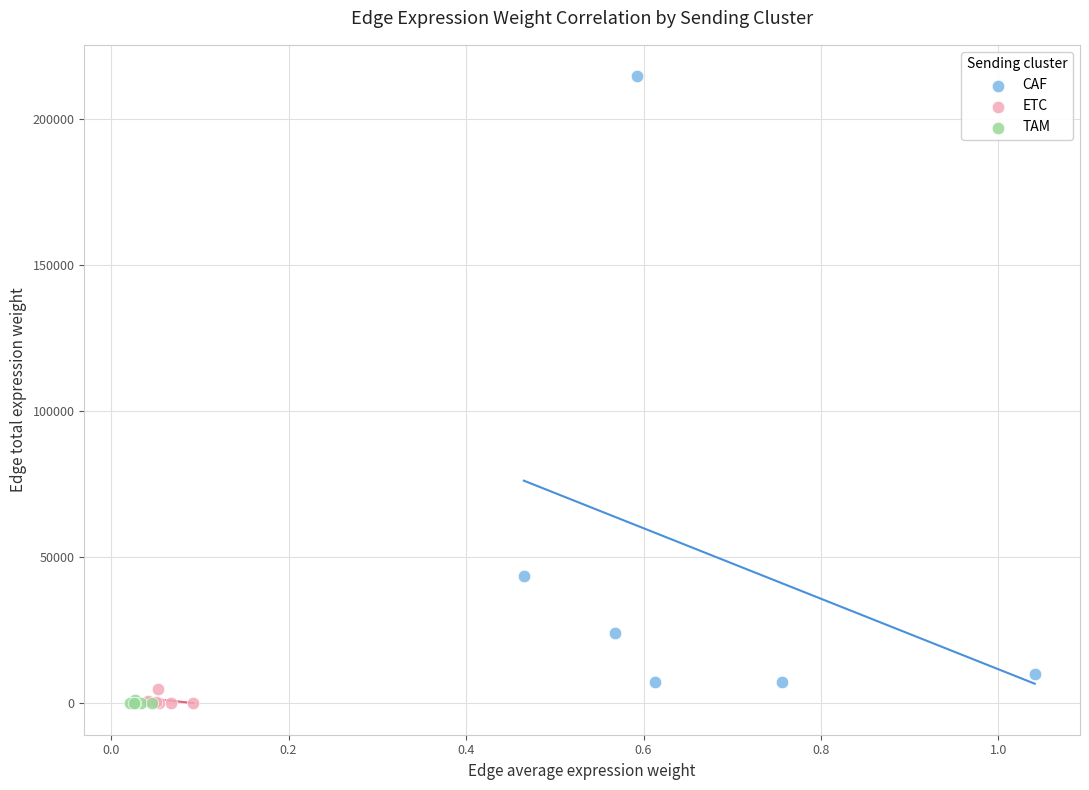

Which series has the largest Y range (max minus min)?

CAF